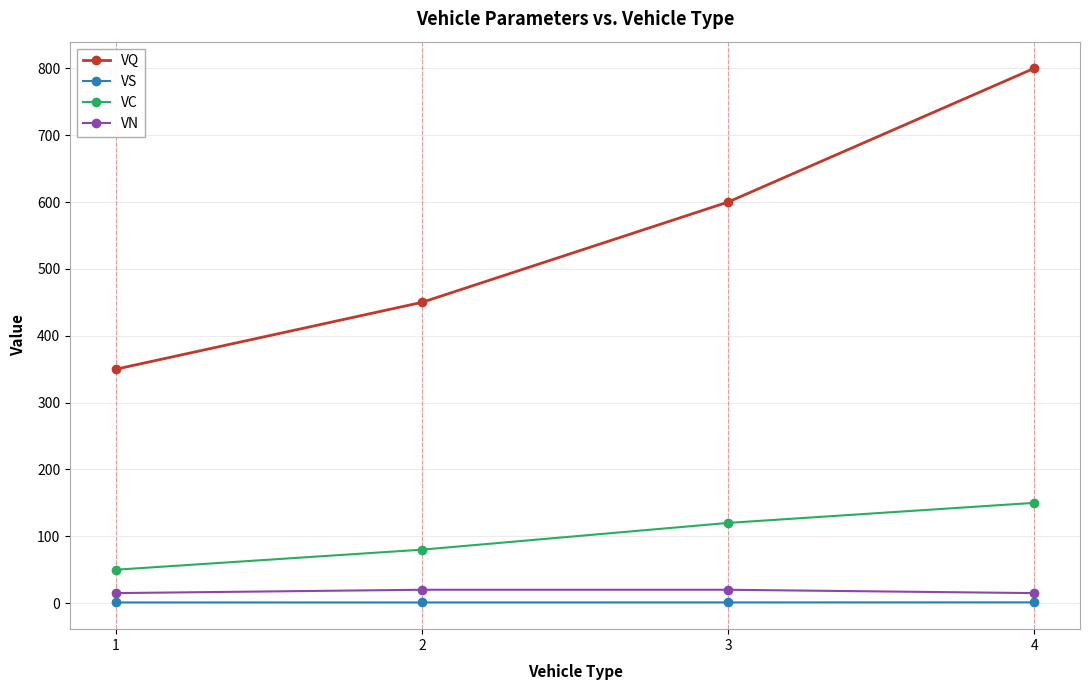

Which series changed the most between 3 and 4?

VQ